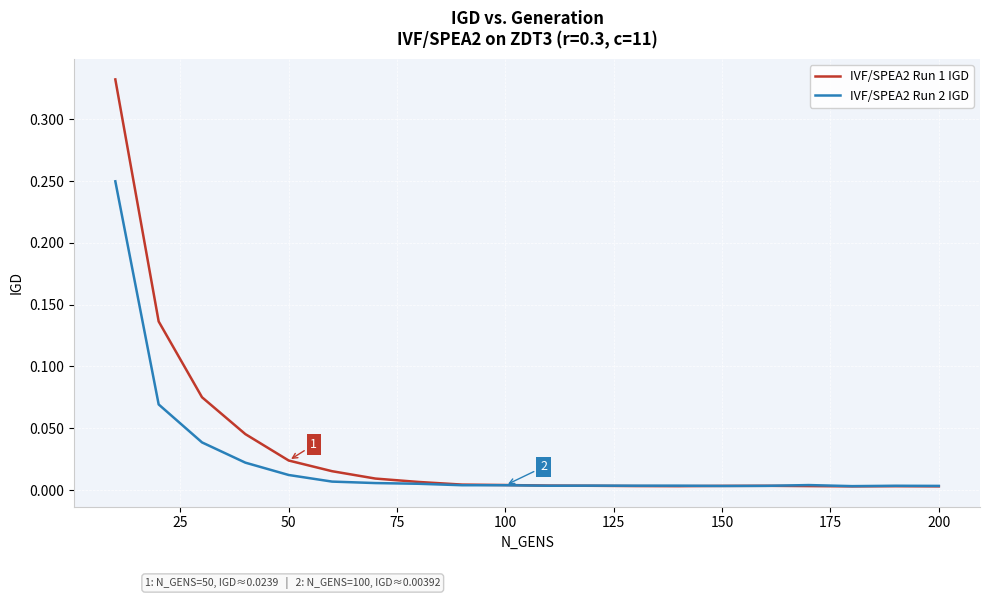

Which series has the largest range (max minus min)?

IVF/SPEA2 Run 1 IGD